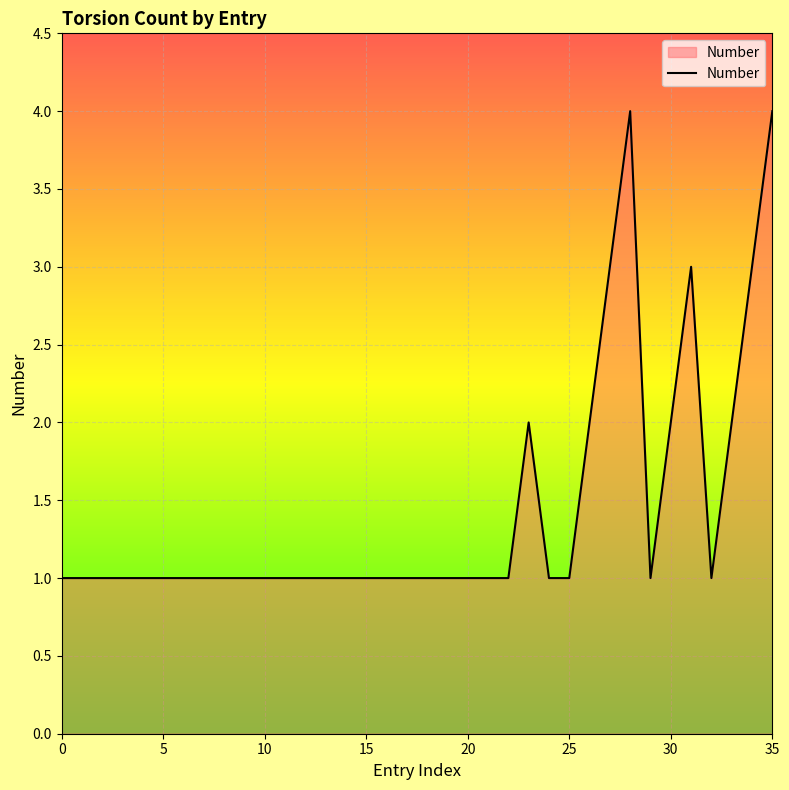

What is the greatest value displayed?

4